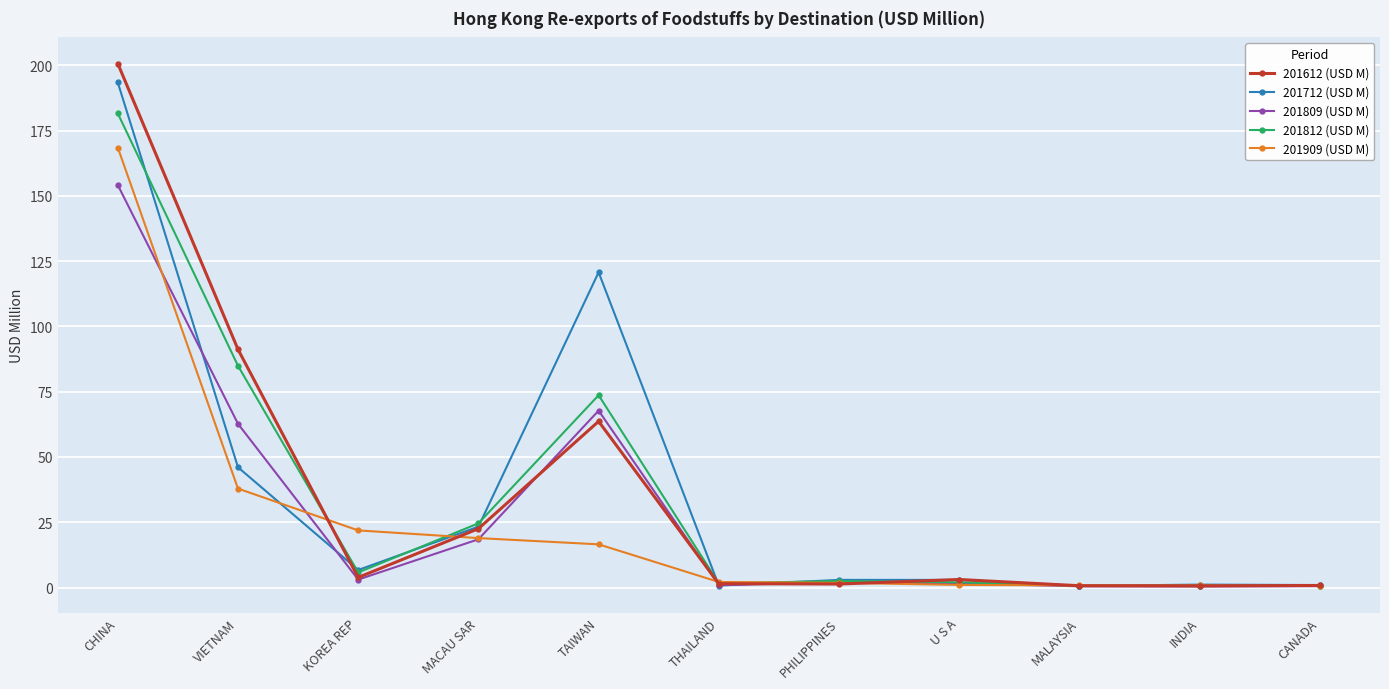

Where is the first local maximum for 201712 (USD M)?

TAIWAN